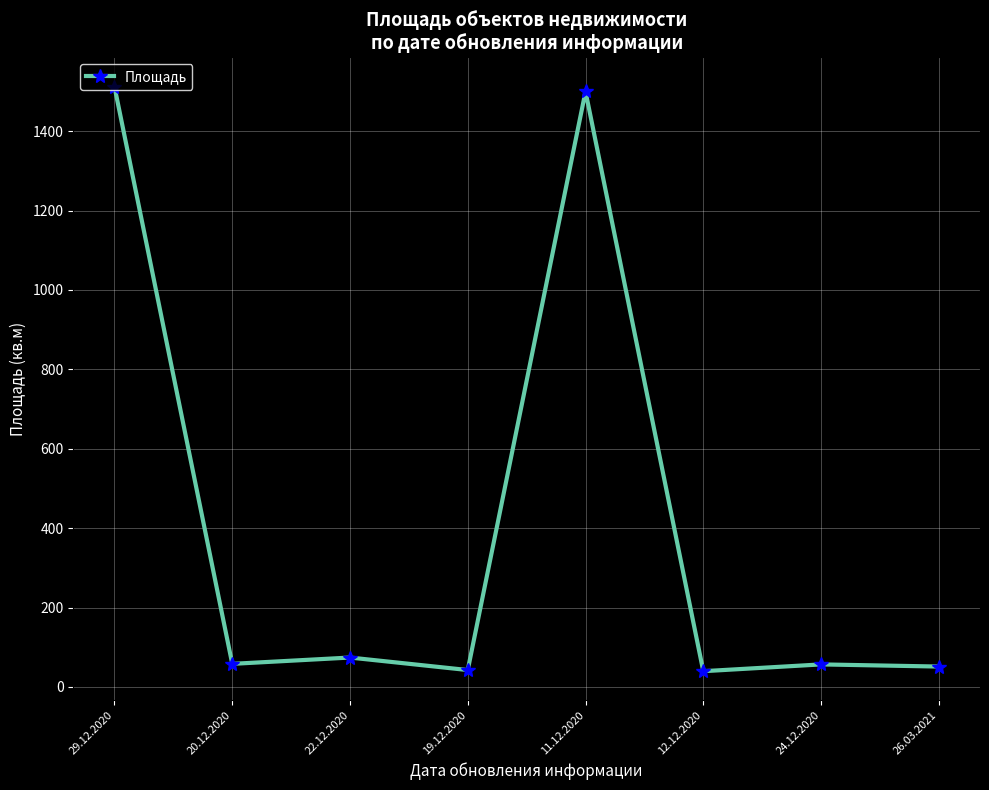

What is the minimum value shown in the chart?

39.6